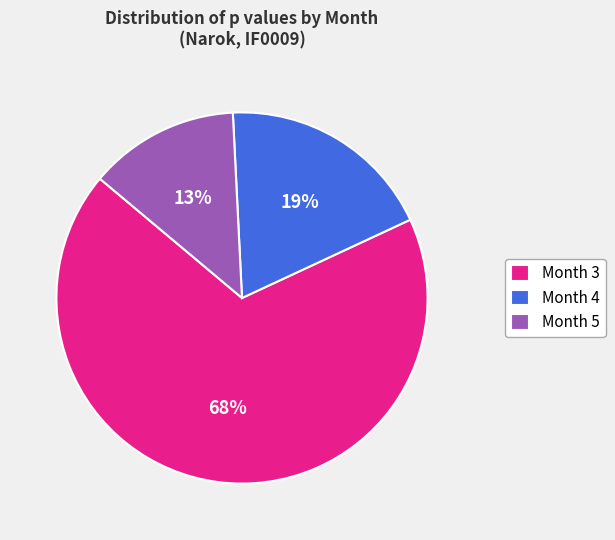

Between Month 3 and Month 5, which is larger?

Month 3